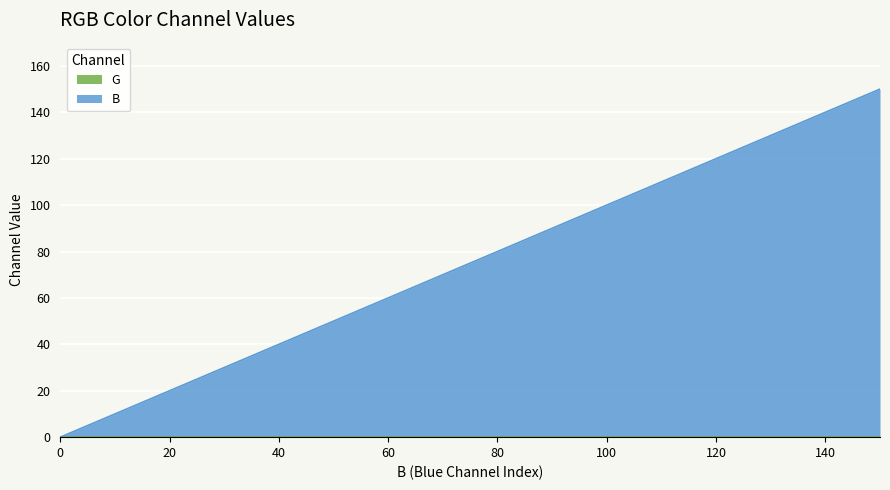

What is the average value?

75